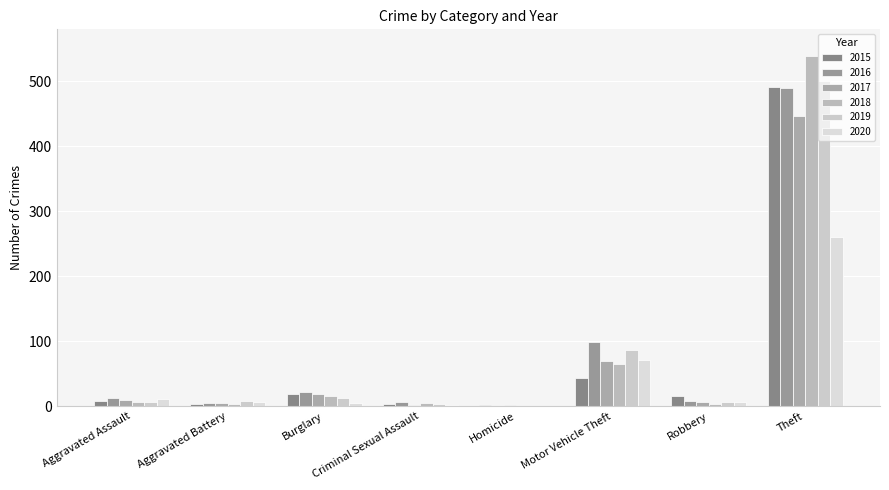

The value of 2018 at Theft is 838. True or false?

False